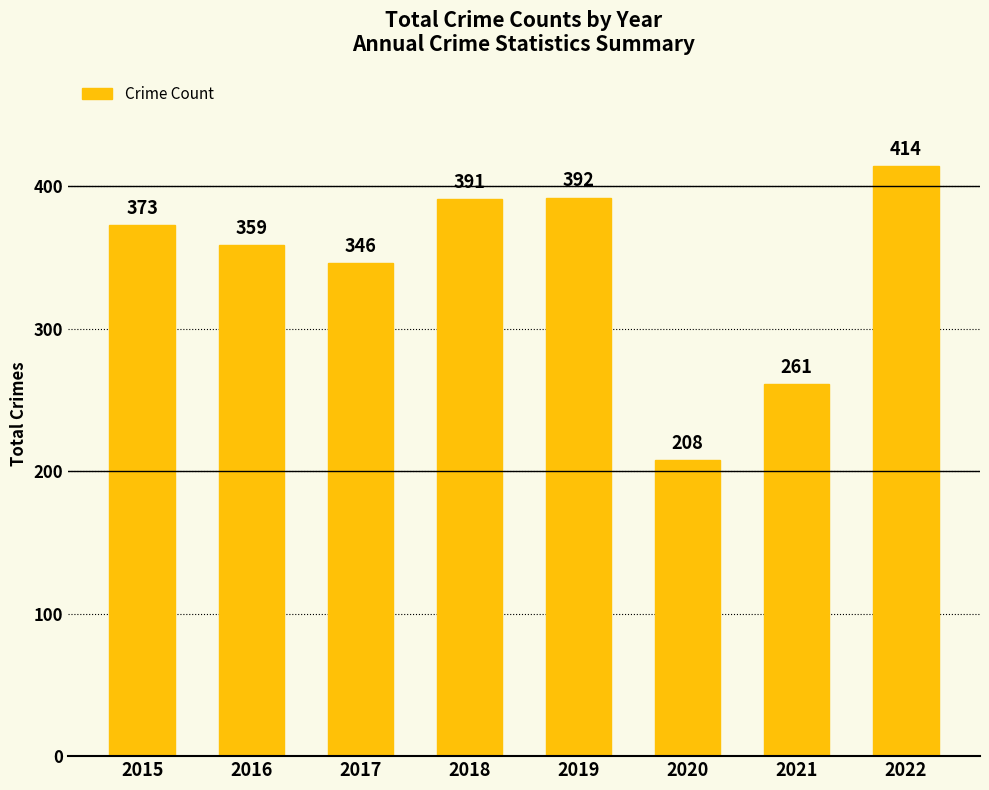

At which label is the value closest to 311?

2017